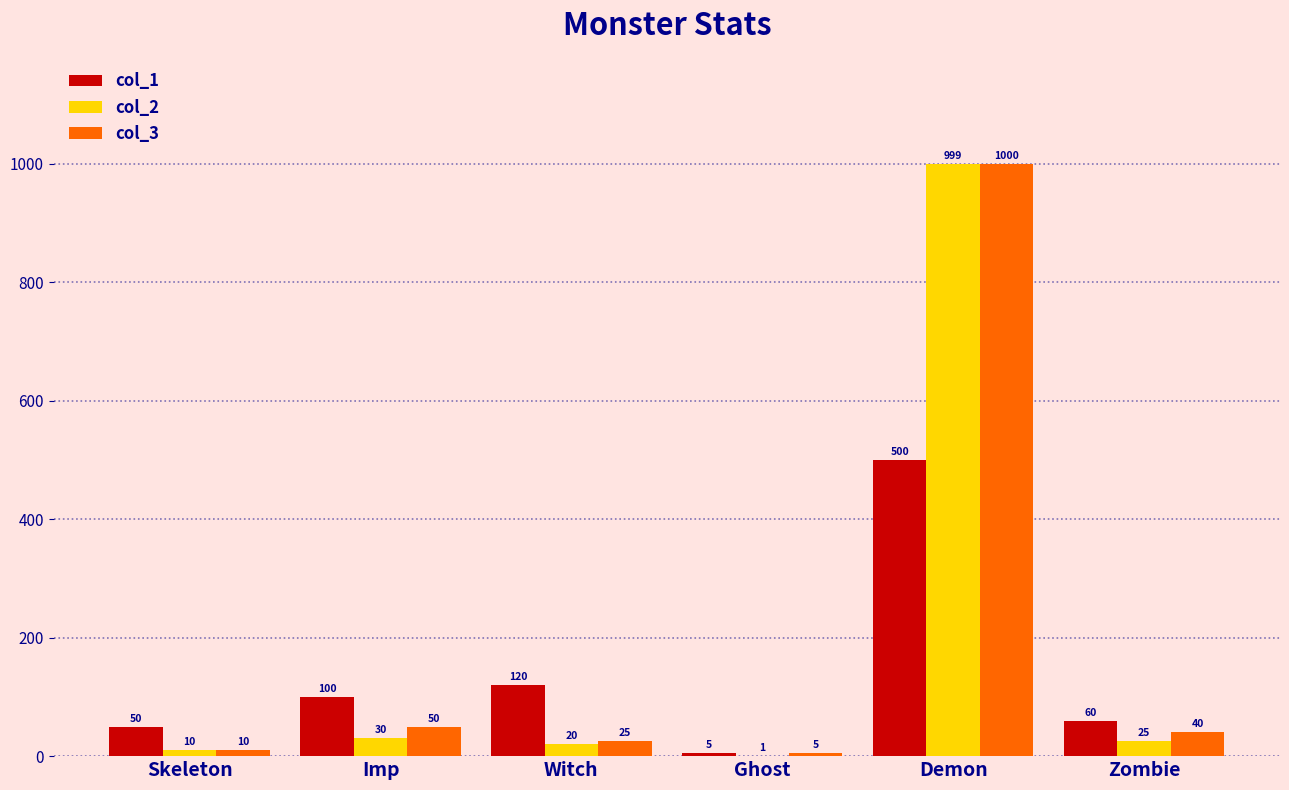

What is the difference between the col_3 values at Zombie and Skeleton?

30